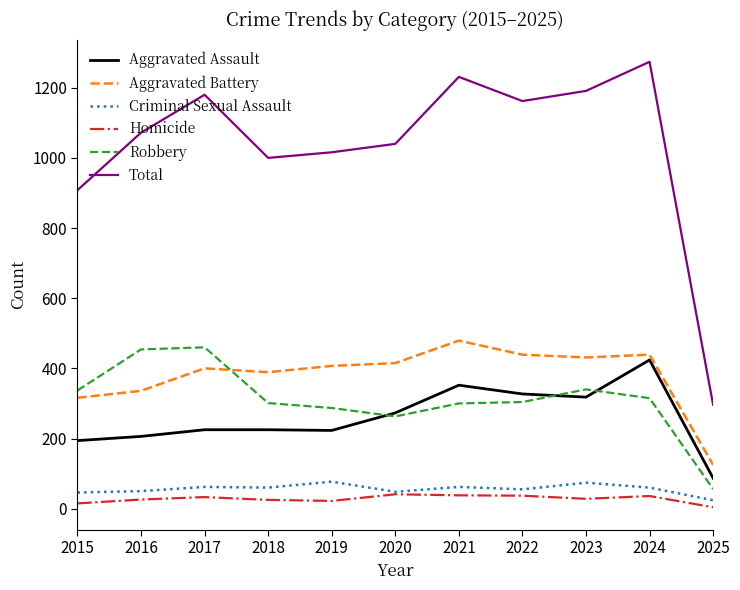

Is it true that Total equals 1191 at 2023?

True